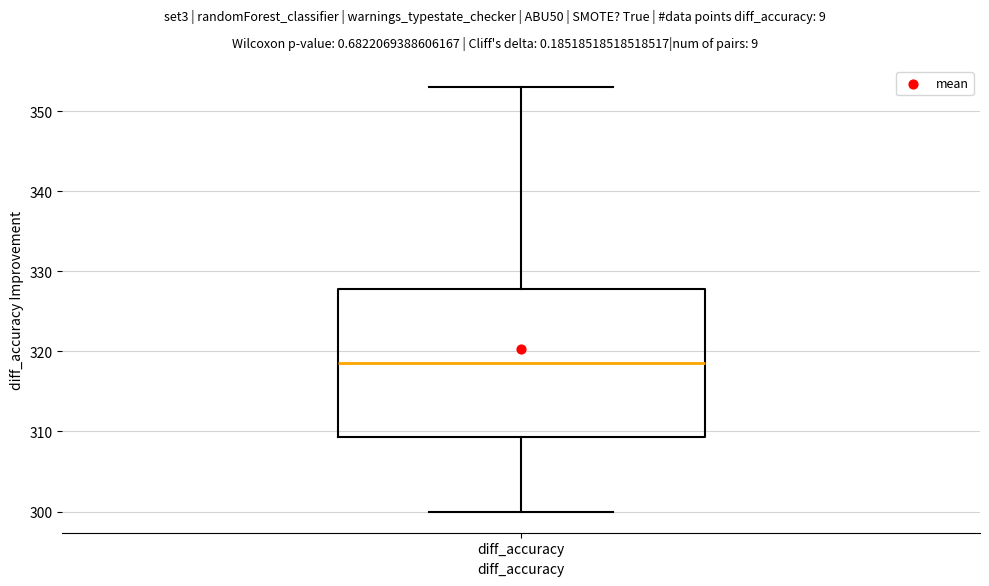

Transcribe this box plot: give where the median line is, the range the box spans, and where the two whiskers end, as read against the y-axis. The values are not printed on the chart, so give them approximately, as read against the axis.

median 319, box 309 to 328, whiskers 300 to 353